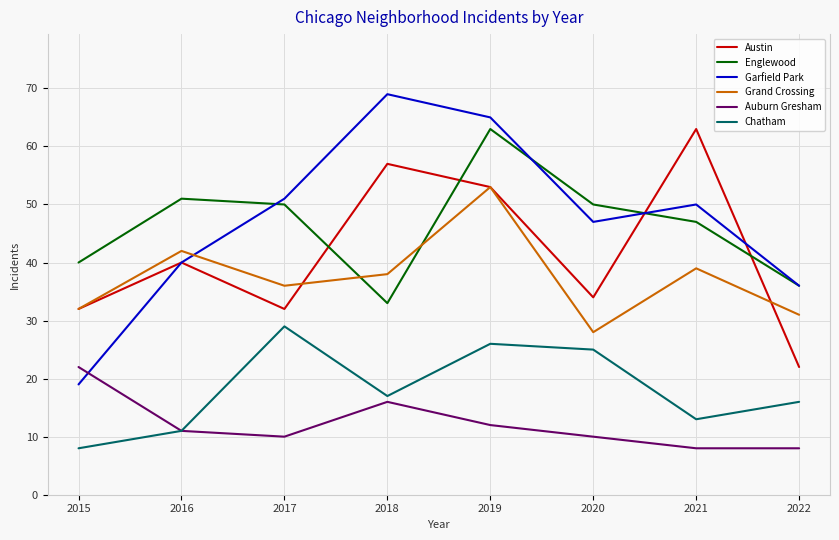

True or false: Garfield Park has more than 2 interior local peaks.

False